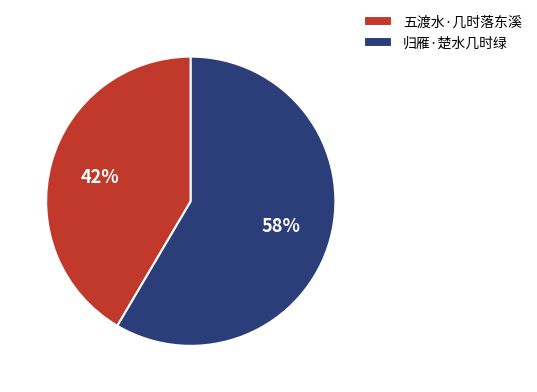

Does any single category account for the majority?

Yes